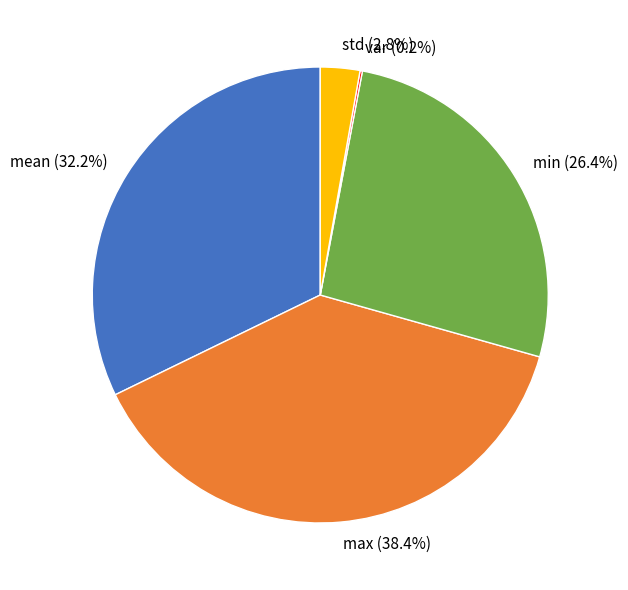

To the nearest percent, what is the difference between the largest and smallest slice percentages?

38%